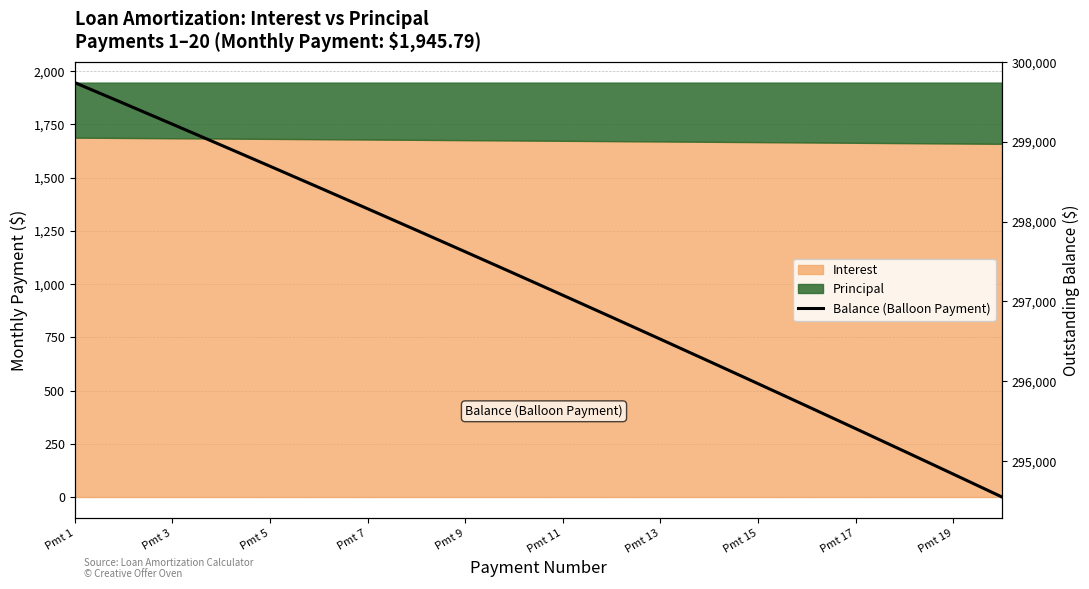

What is the difference between the values at 16 and Pmt 7?

3552.3